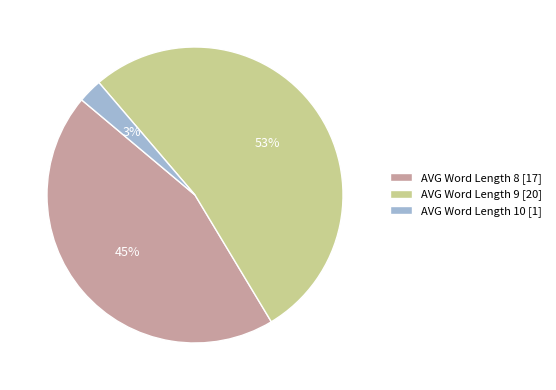

To the nearest percent, what is the average slice percentage?

33%